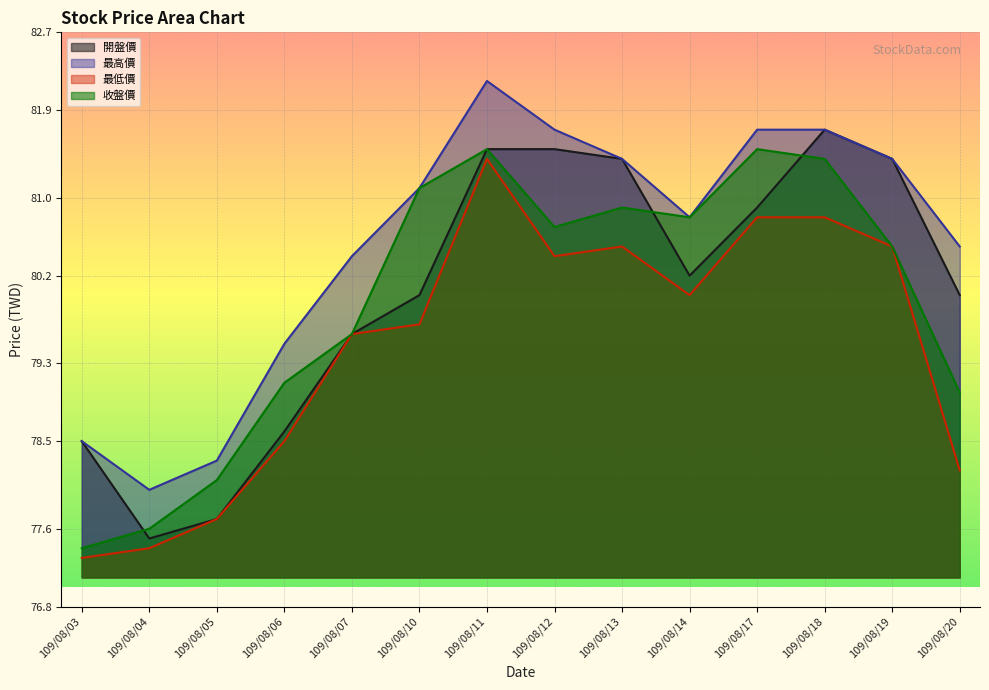

Which series has the widest spread of values?

開盤價